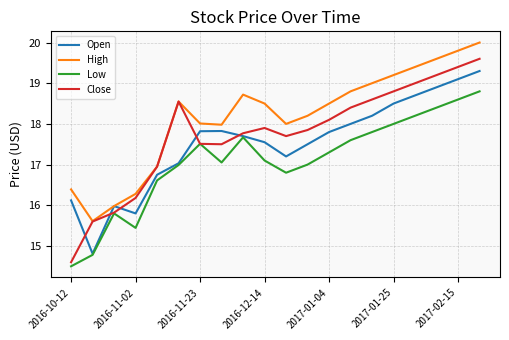

Which series has the largest range (max minus min)?

Close